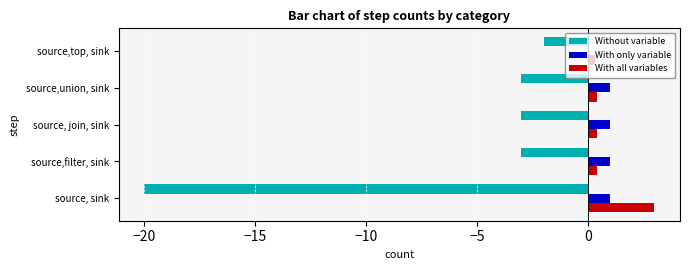

Count the With all variables values in the range 0 to 1.

4